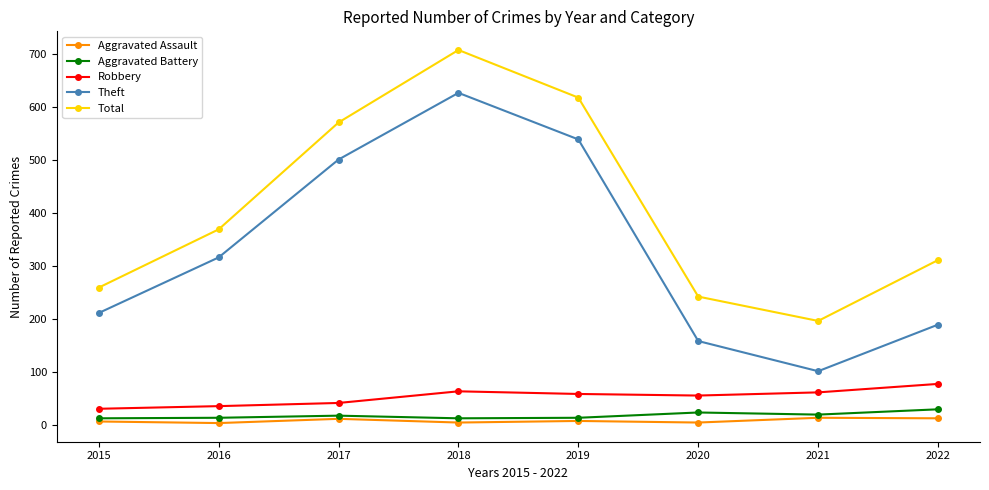

The Total series shows 571 at 2017. True or false?

True